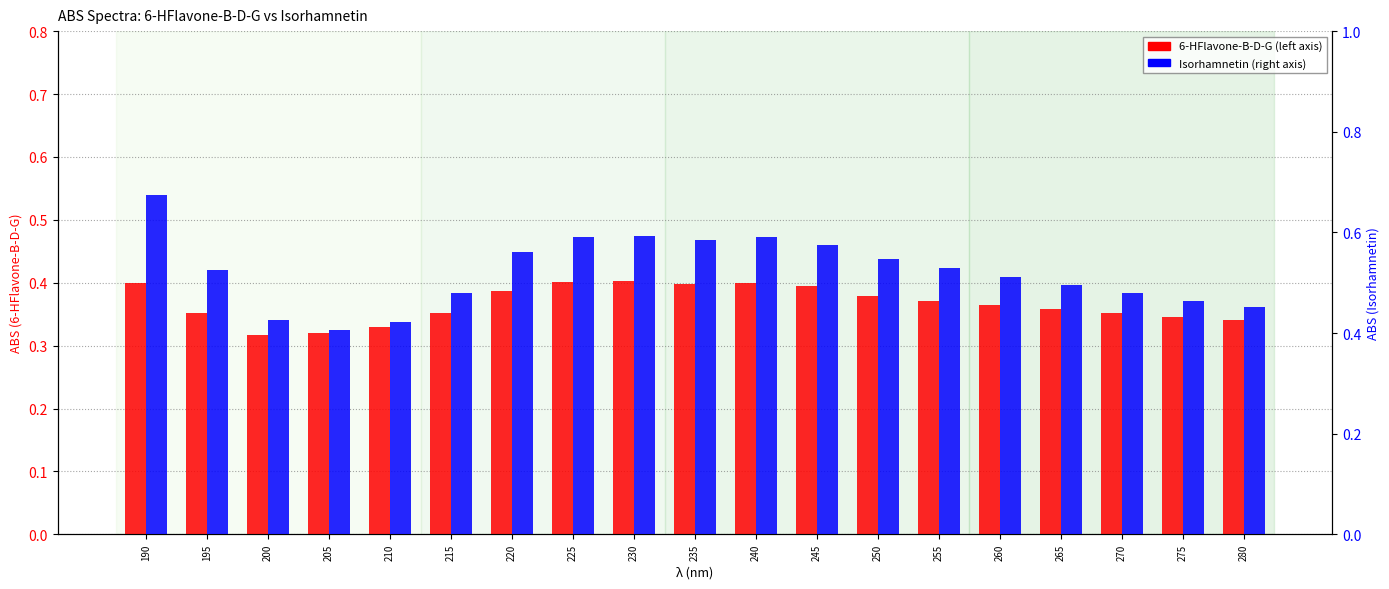

What is the sum of the Isorhamnetin values at 200 and 205?

0.8